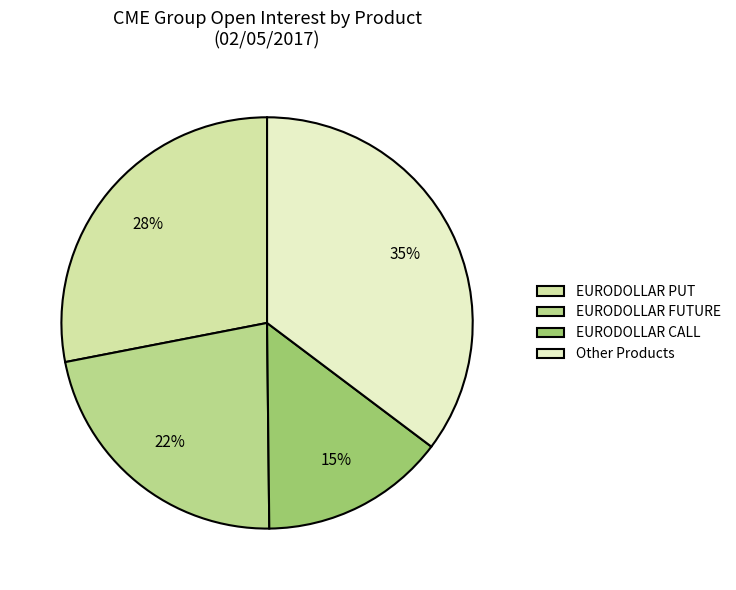

Which has a higher value, EURODOLLAR PUT or EURODOLLAR FUTURE?

EURODOLLAR PUT